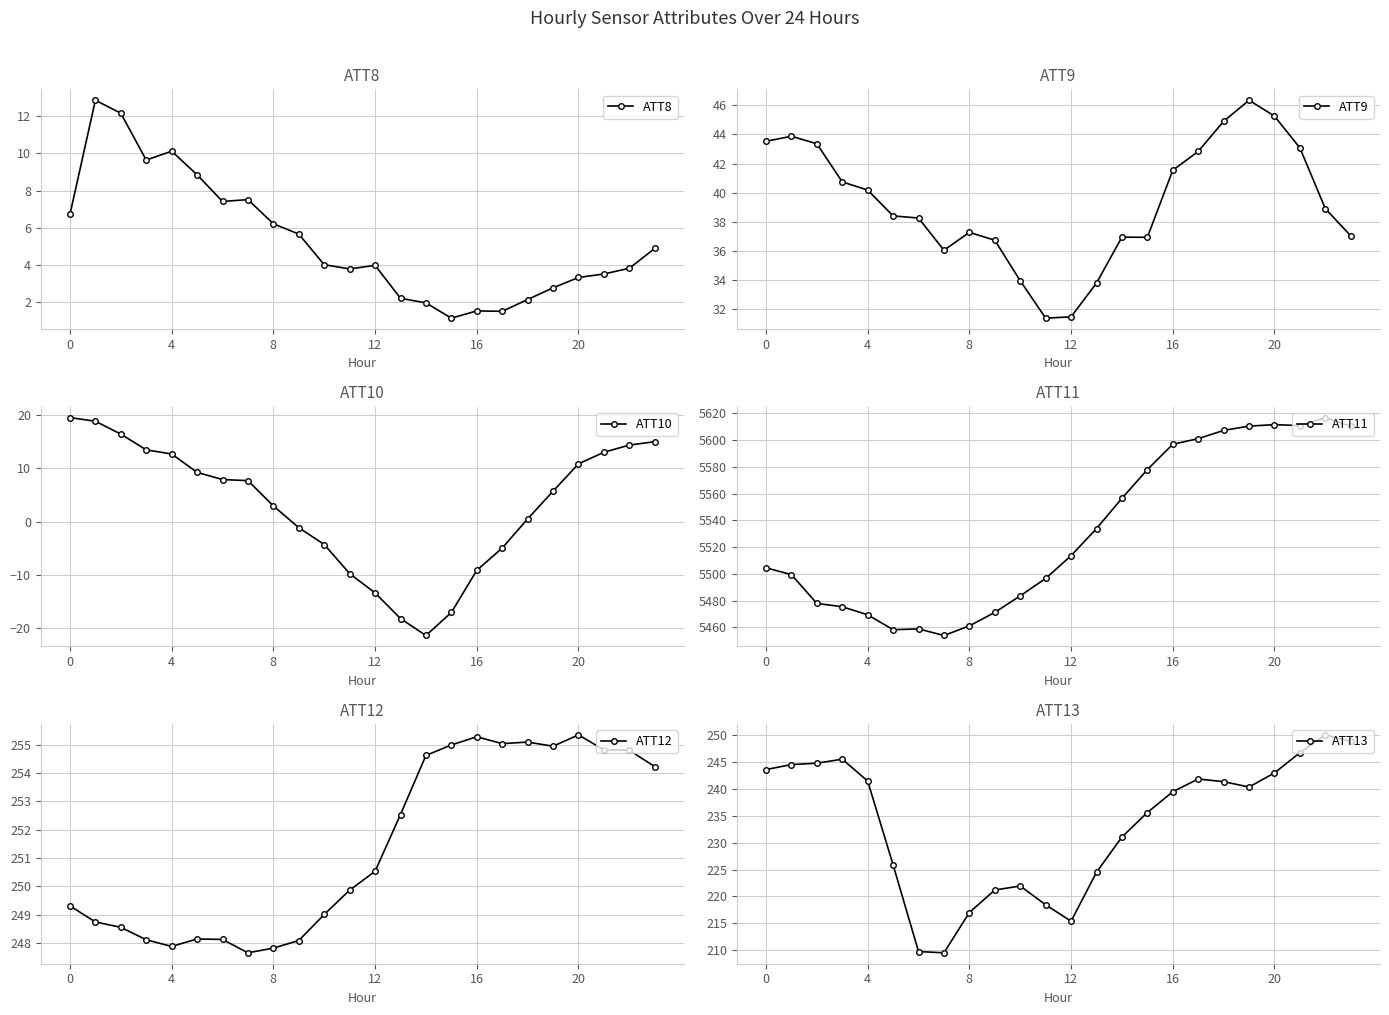

At which label is ATT10 closest to 0?

18